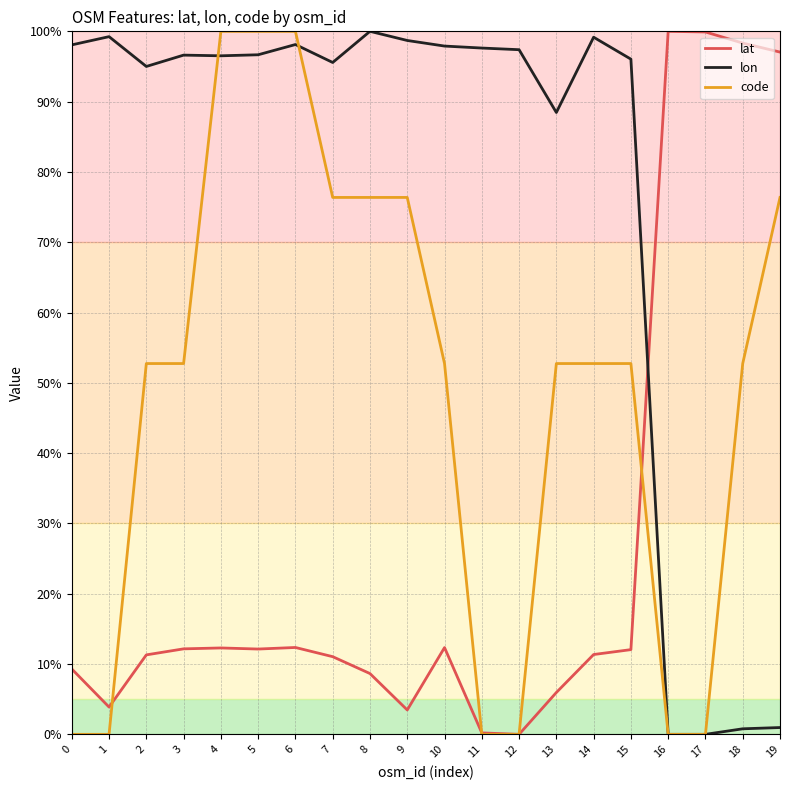

The value of lat at 6 is 21.8. True or false?

False